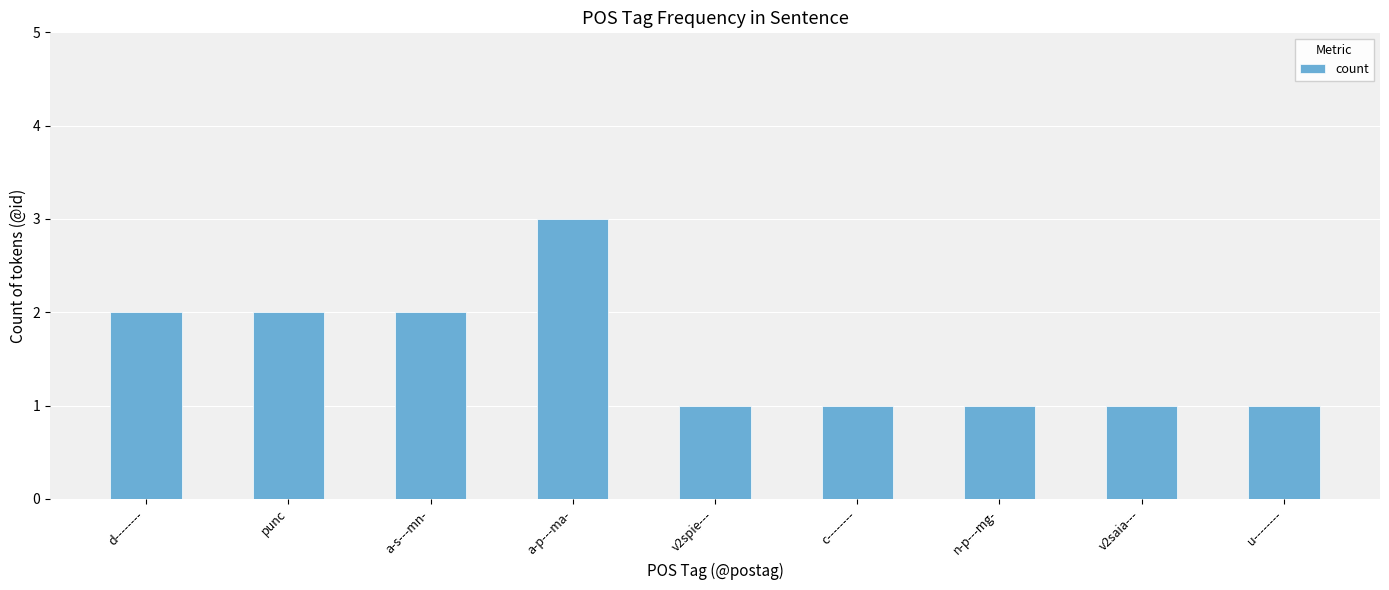

Approximately how many times larger is the value at v2saia--- compared to n-p---mg-?

1.0